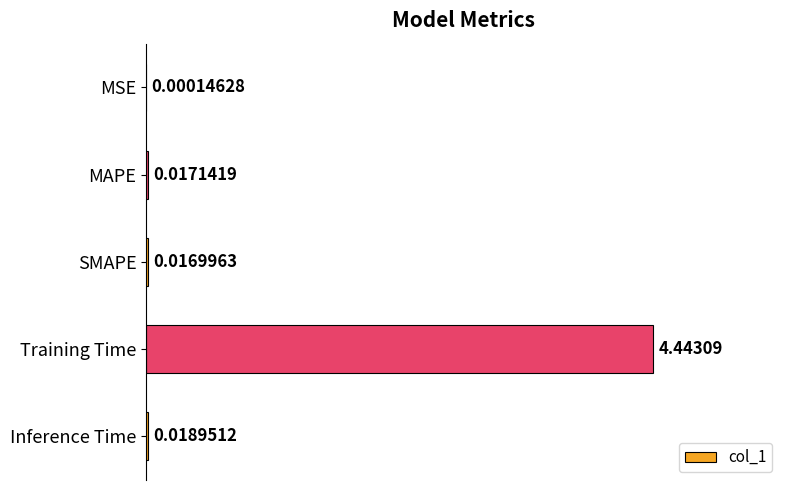

Which has a higher value, SMAPE or Training Time?

Training Time